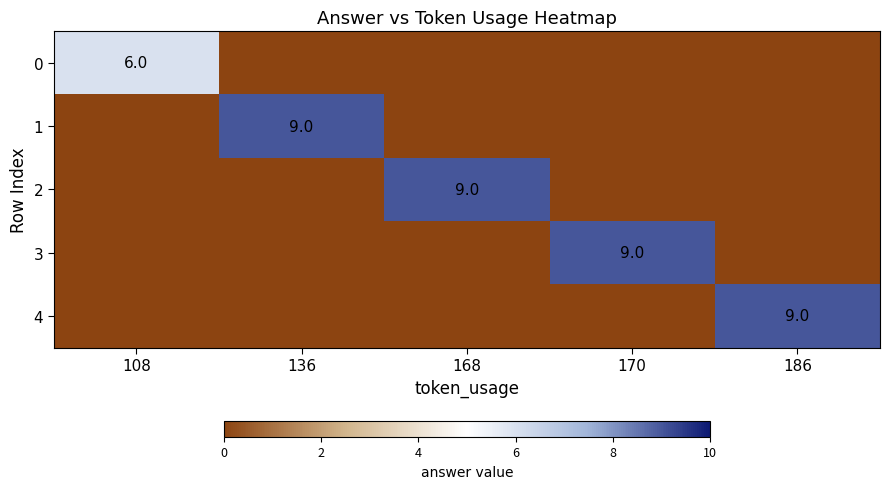

The 1 series shows 13 at 136. True or false?

False